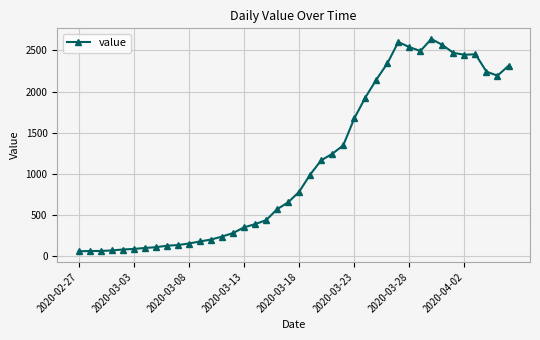

How many lines are shown in the chart?

1